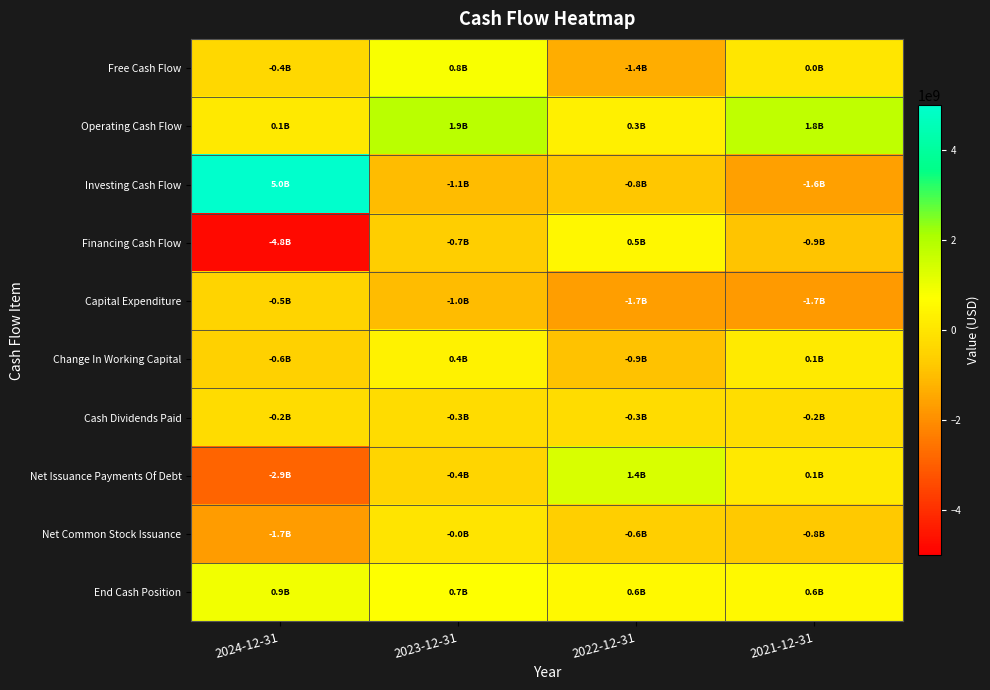

What is the spread (max minus min) of values at 2022-12-31?

3012000000